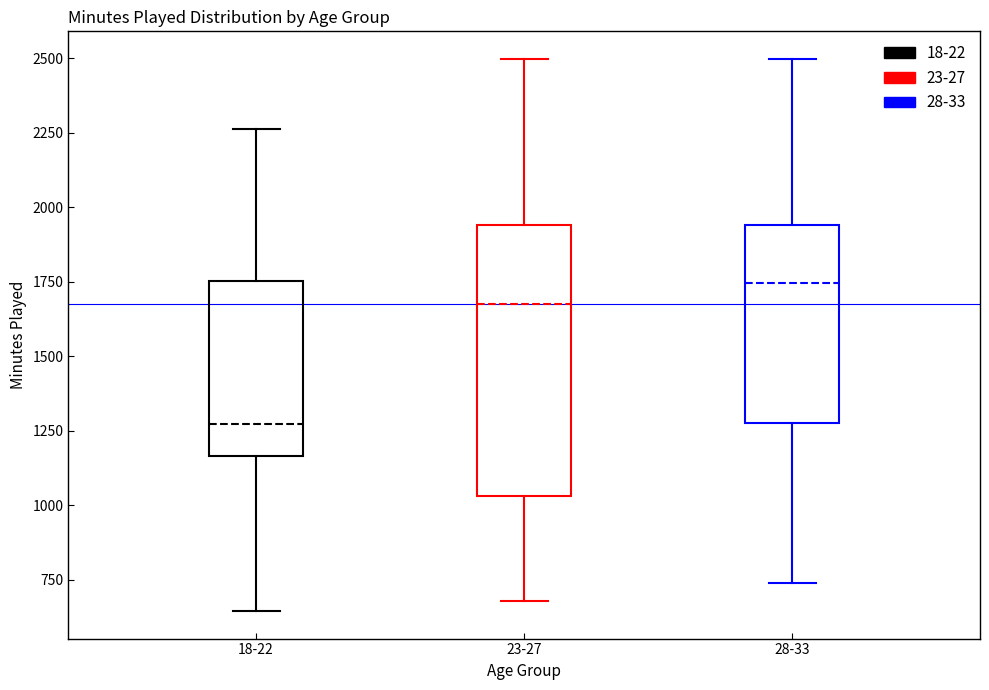

Reading left to right, transcribe this box plot: for each box, give where its median line is, the range the box spans, and where its two whiskers end, as read against the y-axis. The values are not printed on the chart, so give them approximately, as read against the axis.

18-22: median 1250, box 1150 to 1750, whiskers 650 to 2250
23-27: median 1700, box 1050 to 1950, whiskers 700 to 2500
28-33: median 1750, box 1300 to 1950, whiskers 750 to 2500